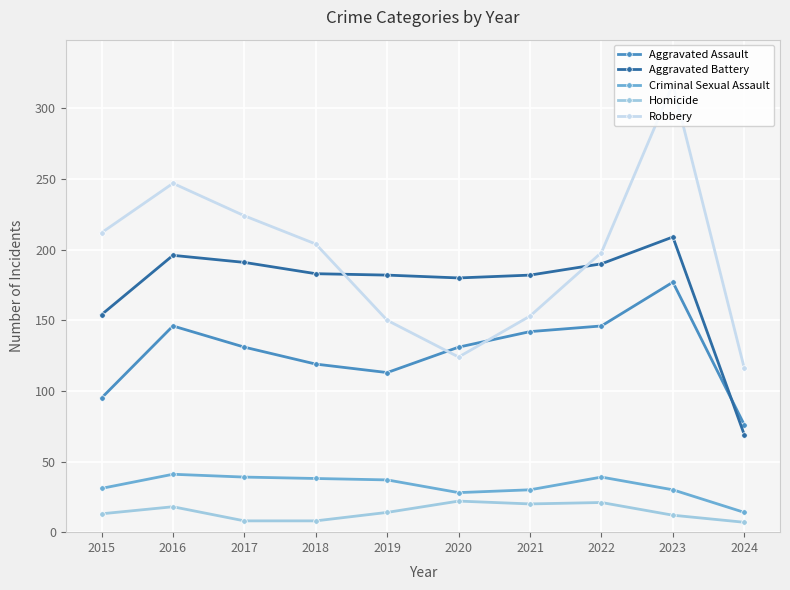

Rank the series by their maximum value, from lowest to highest.

Homicide, Criminal Sexual Assault, Aggravated Assault, Aggravated Battery, Robbery